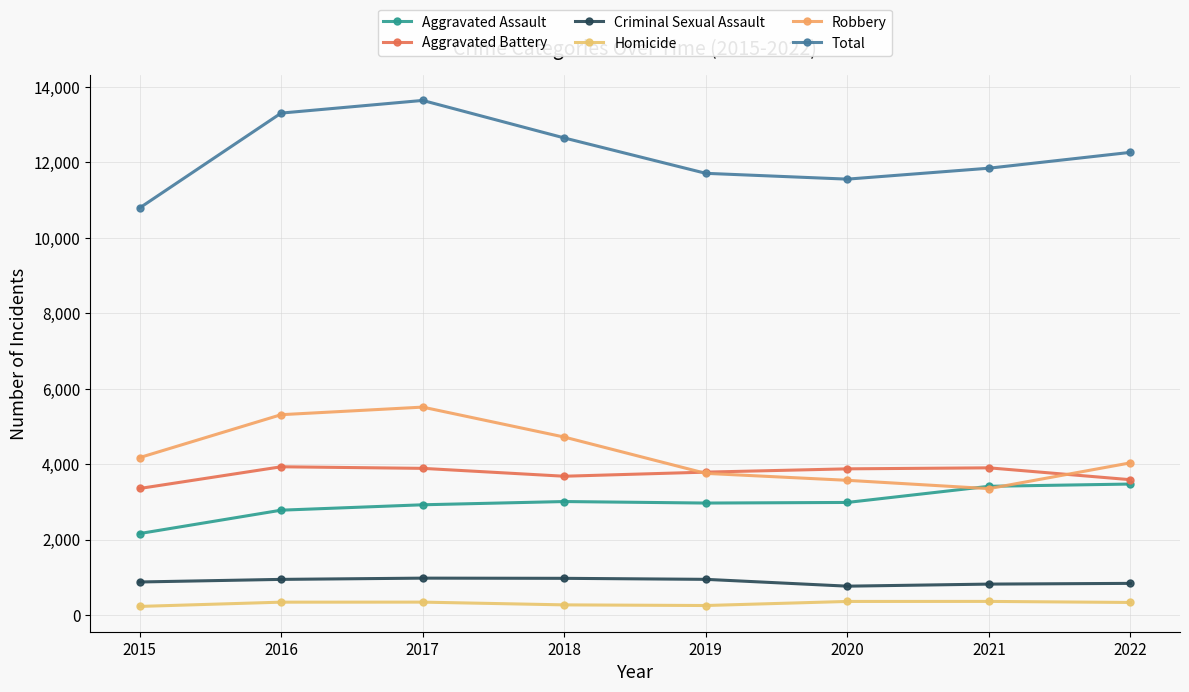

How many lines are shown in the chart?

6